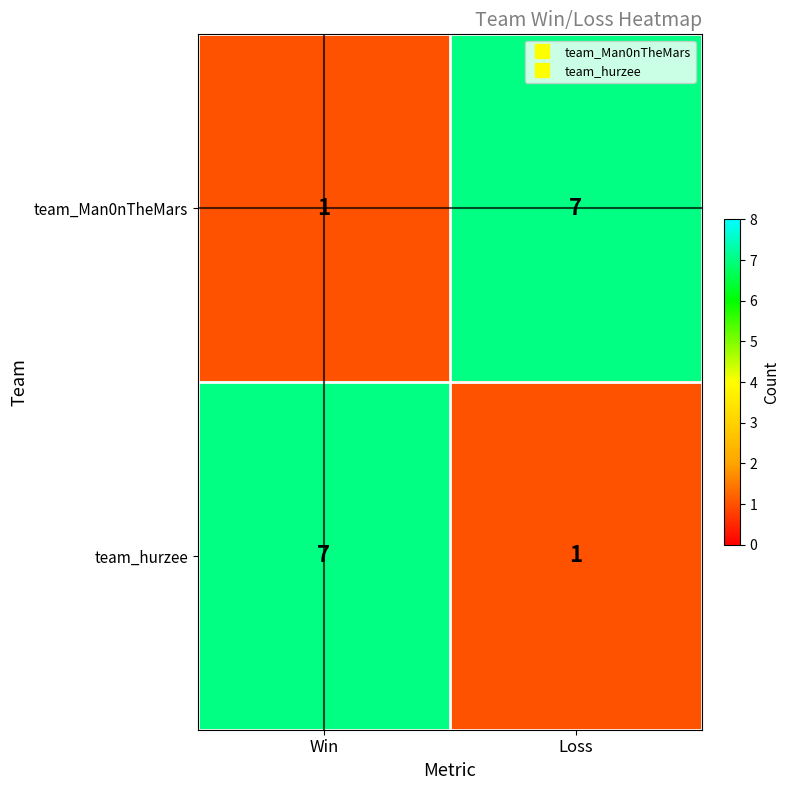

The team_hurzee series shows 1 at Loss. True or false?

True